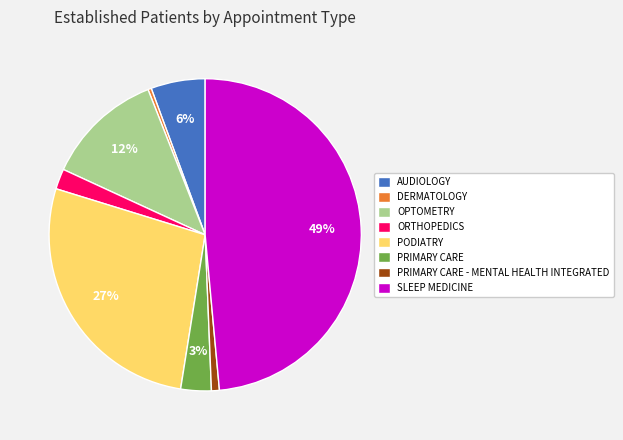

Combined, do PODIATRY and PRIMARY CARE - MENTAL HEALTH INTEGRATED account for over 50%?

No